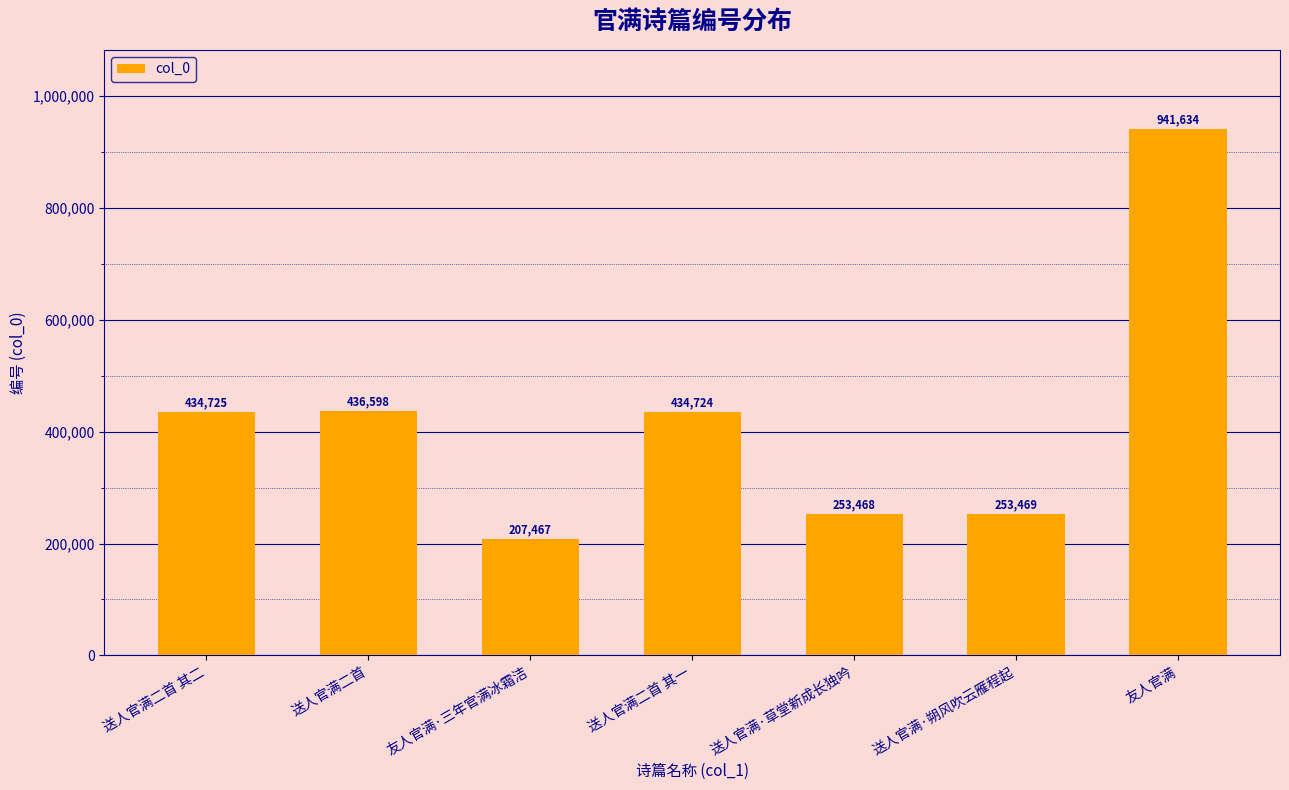

Count the number of categories in the chart.

7